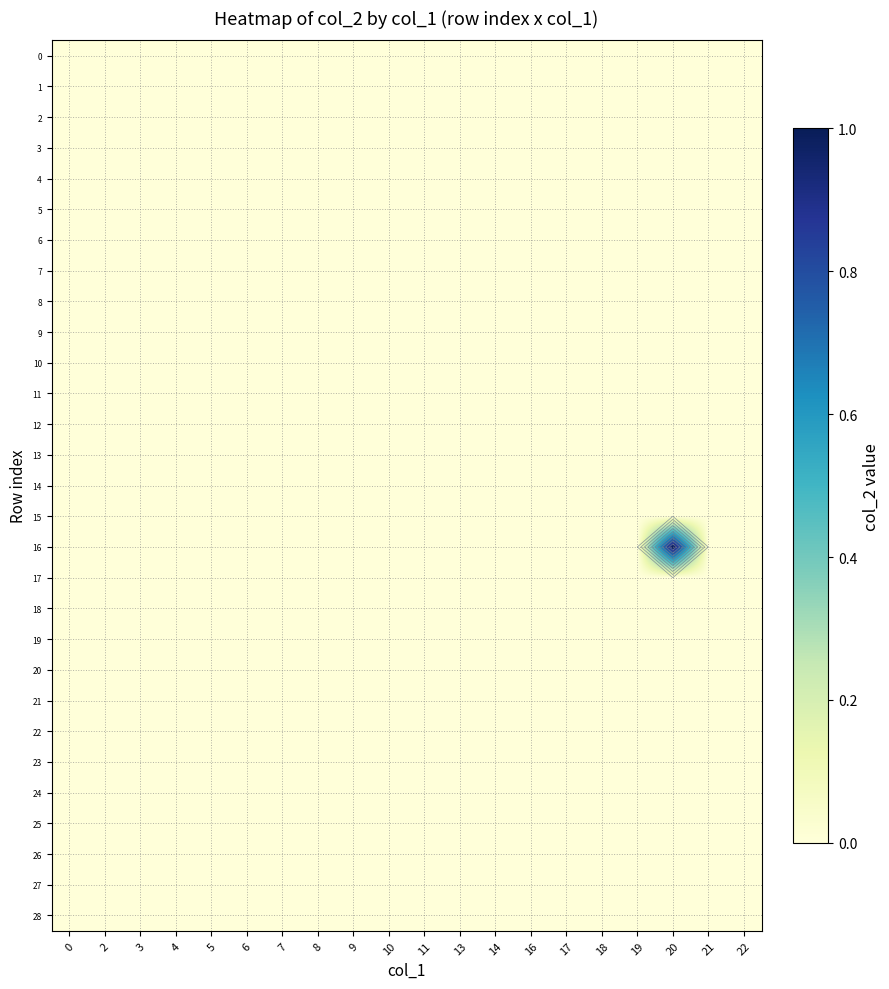

Which series has the largest range (max minus min)?

16